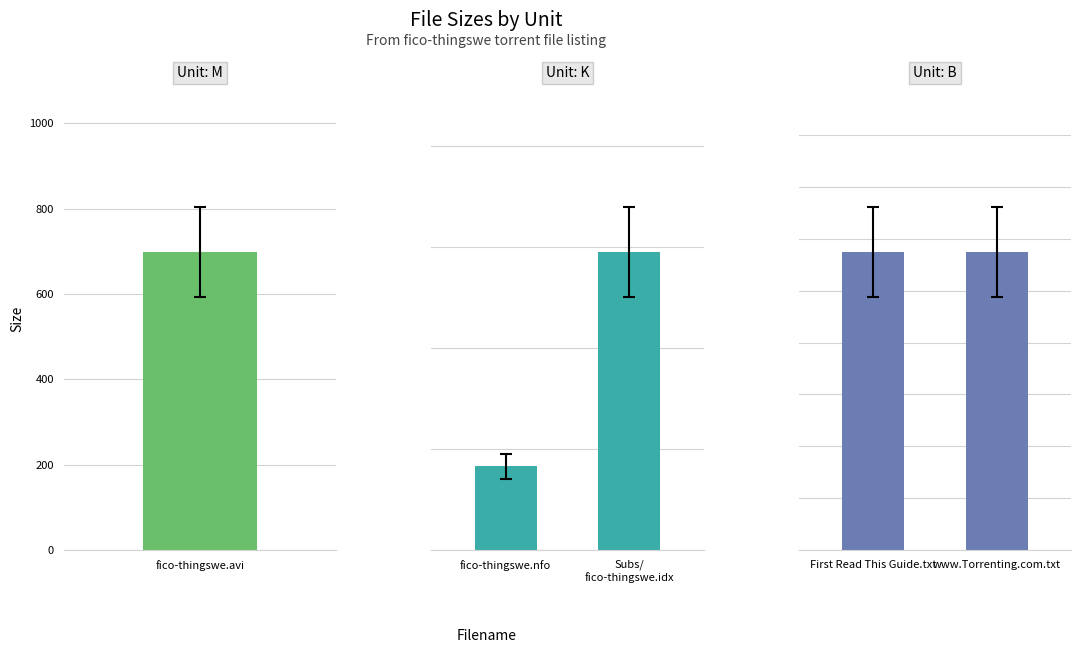

Does the chart contain stacked bars?

No